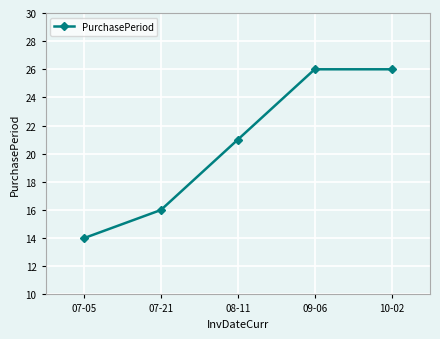

True or false: the data has more than 2 interior local peaks.

False